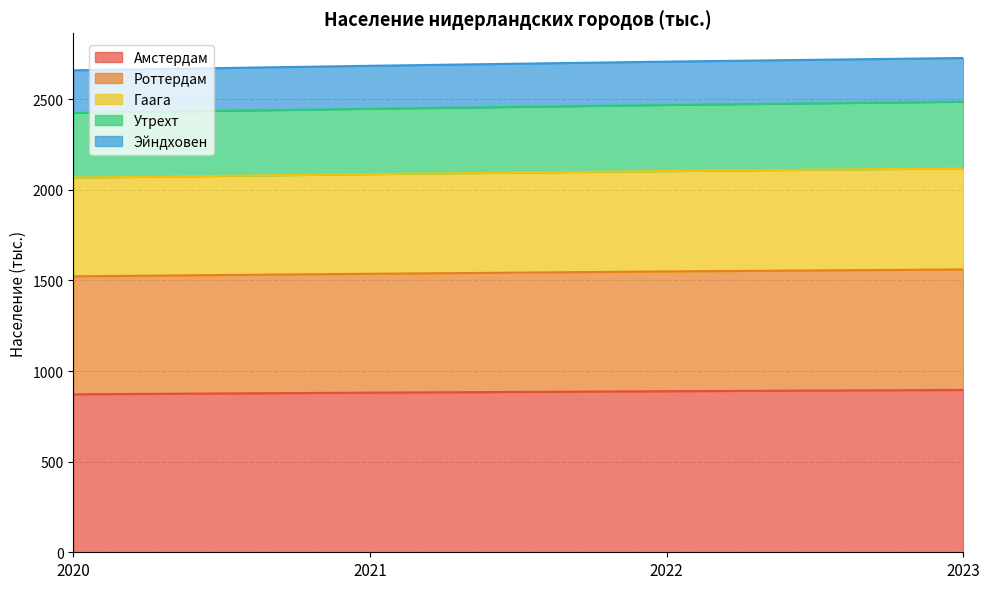

Where is Эйндховен nearest to the value 2694?

2021